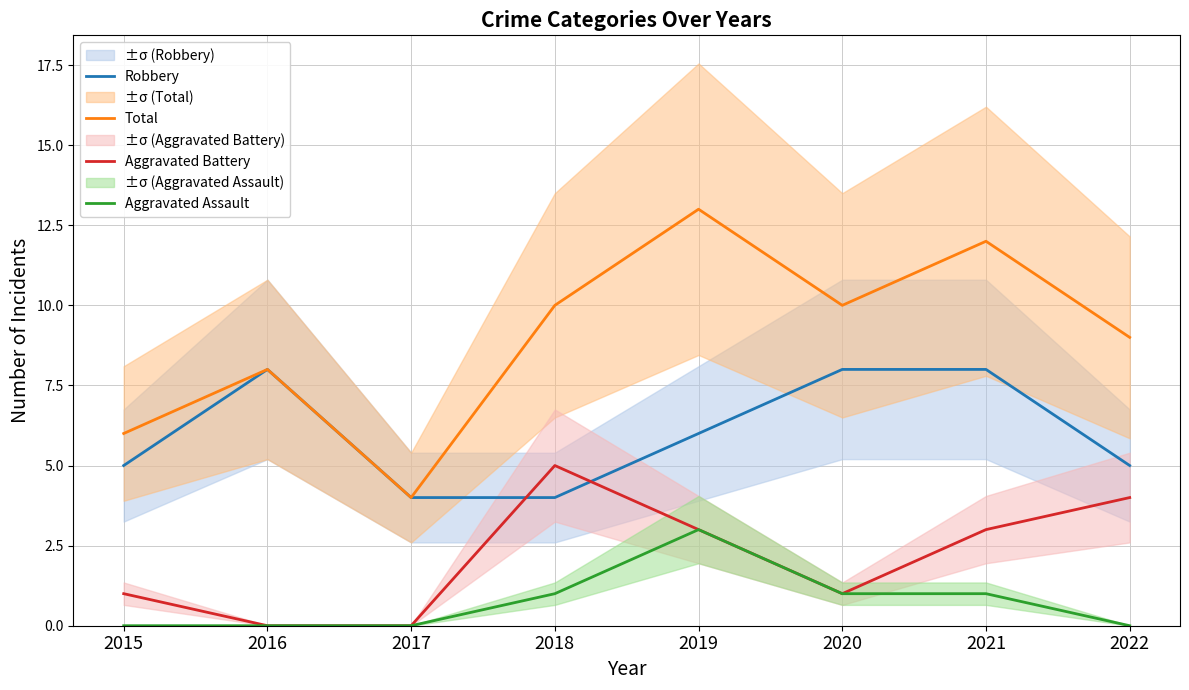

At how many categories does at least one series exceed 2?

8